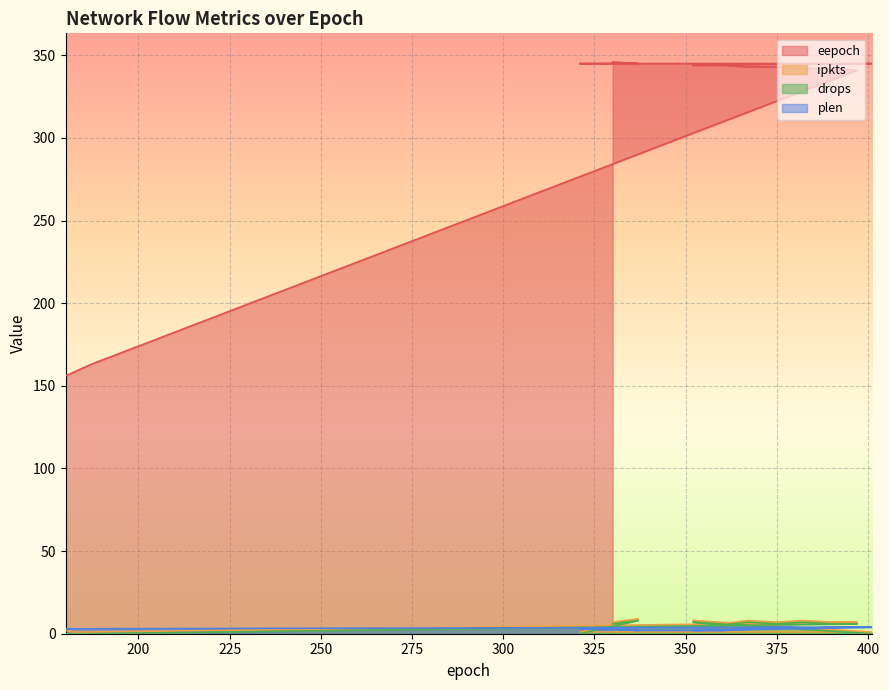

What is the difference between the maximum and second lowest values in the drops series?

8